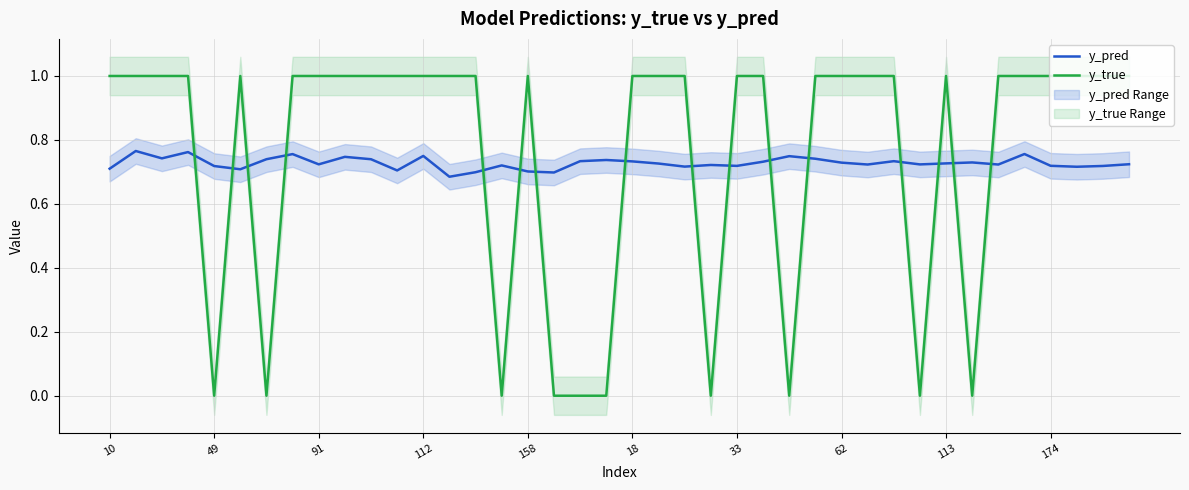

Between 22 and 26, which series saw the biggest shift?

y_true